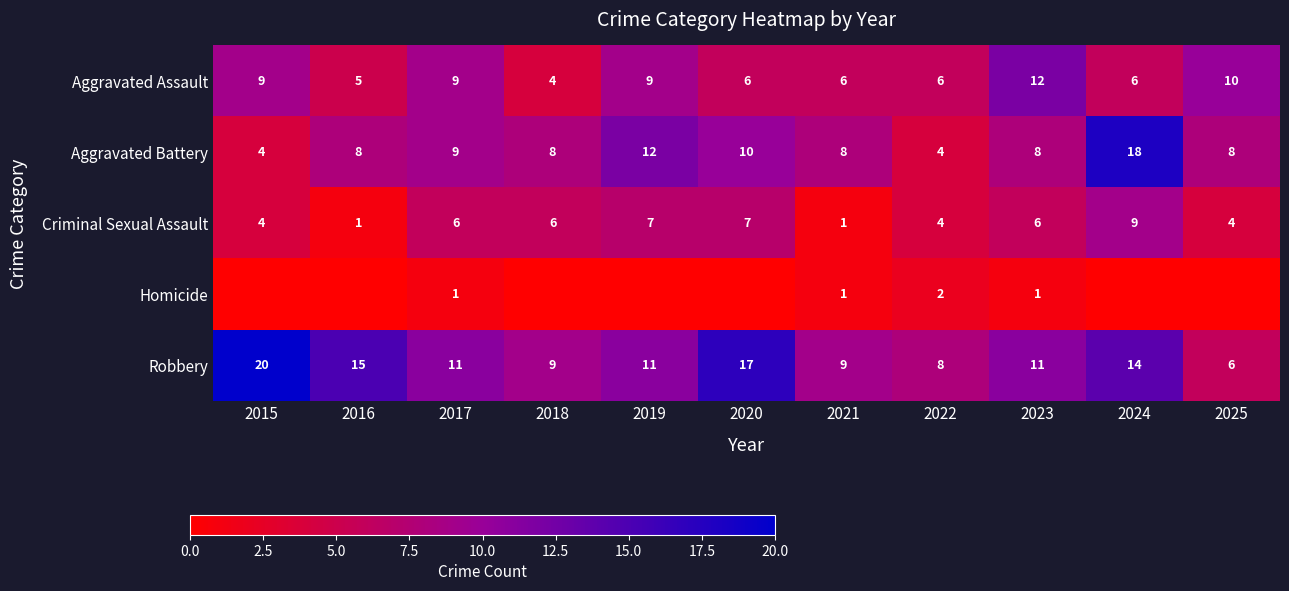

What is the difference between the maximum and minimum values in the Aggravated Assault series?

8